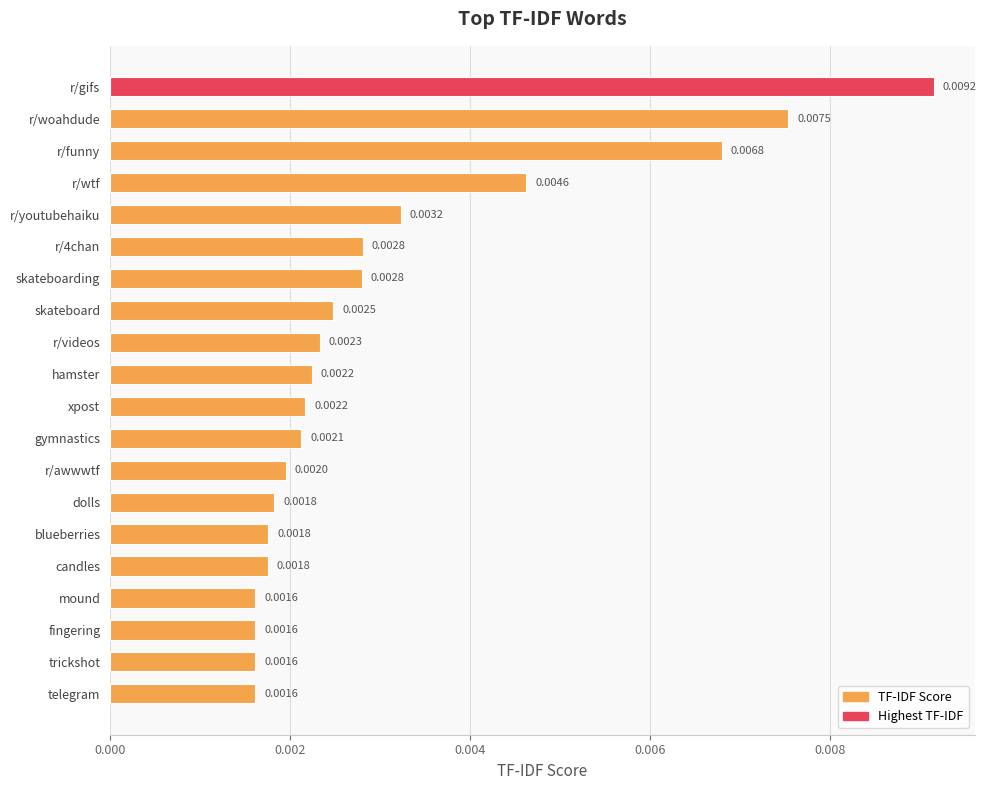

Which has a higher value, skateboard or skateboarding?

skateboarding